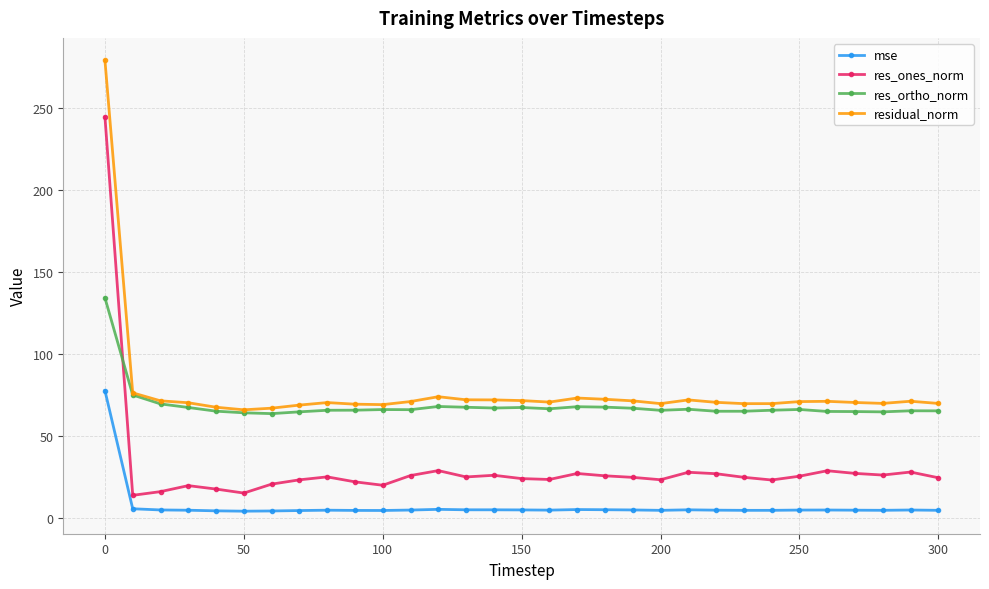

What is the greatest value displayed?

278.9